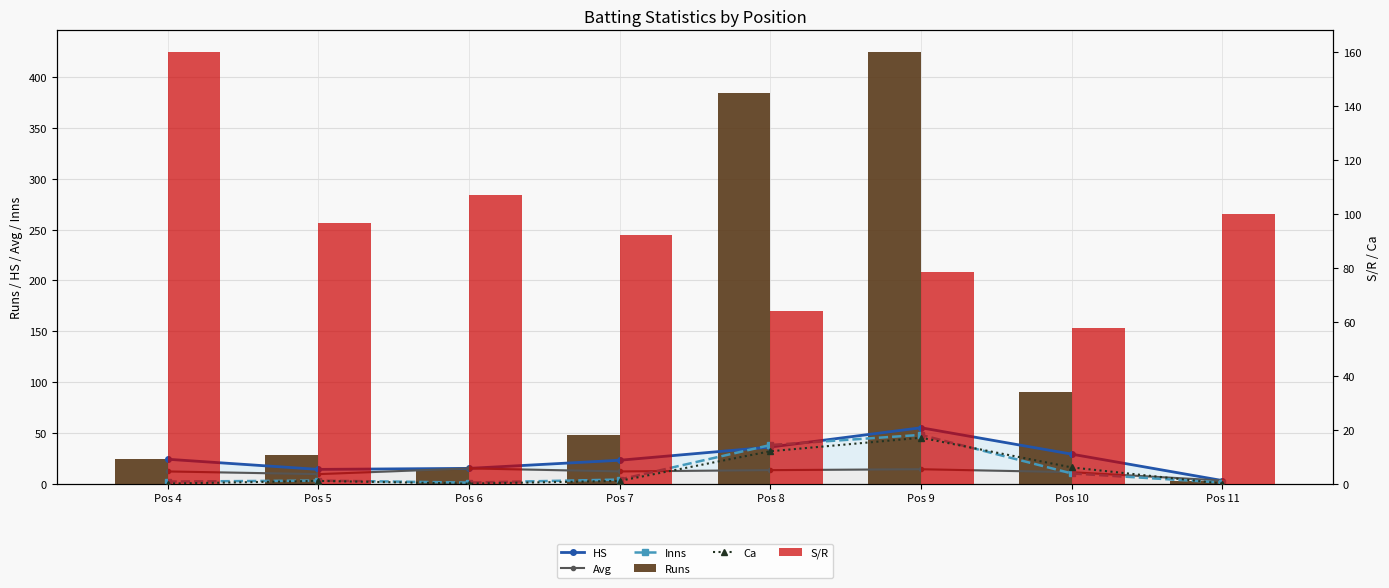

What is the sum of all Avg values?

90.0